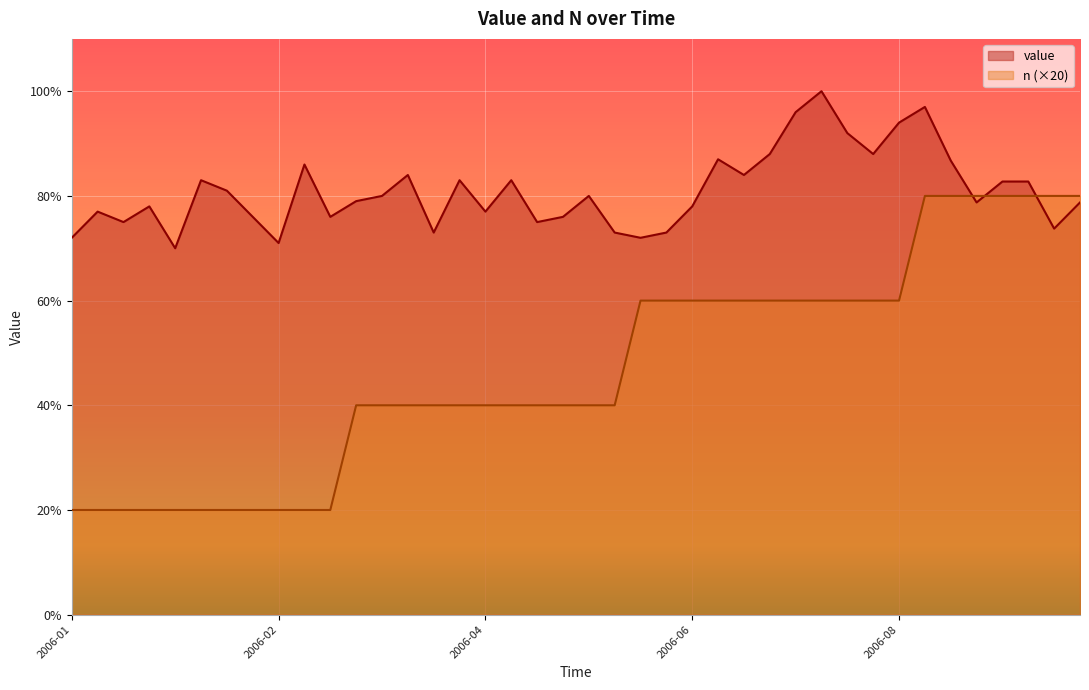

Between 2006-06-11 and 2006-09-17, which series saw the biggest shift?

n